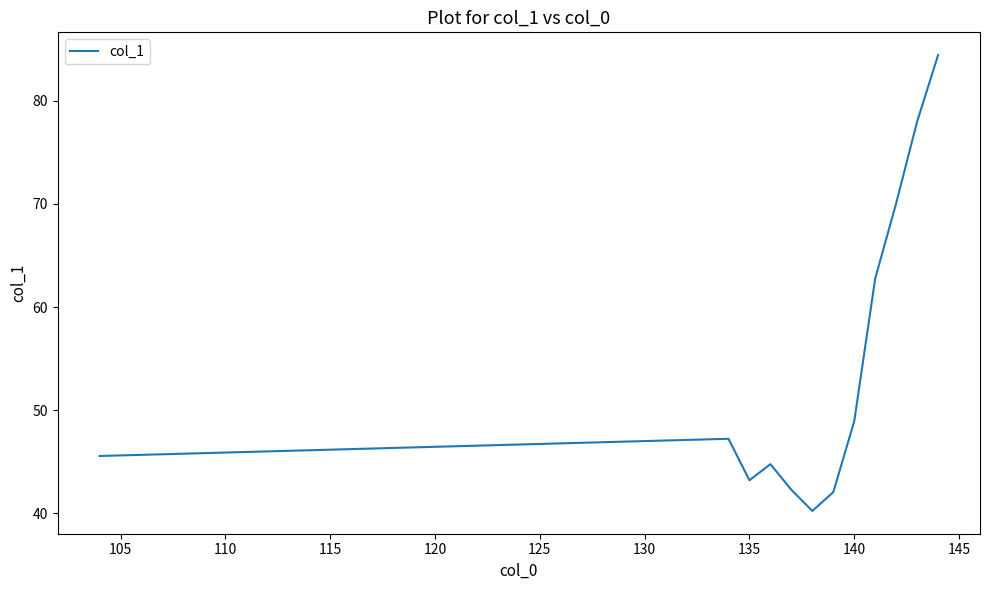

Reading left to right, transcribe all the data shown in this chart.

45.6	47.2	43.2	44.8	42.3	40.2	42.1	48.9	62.8	70.1	78.0	84.4